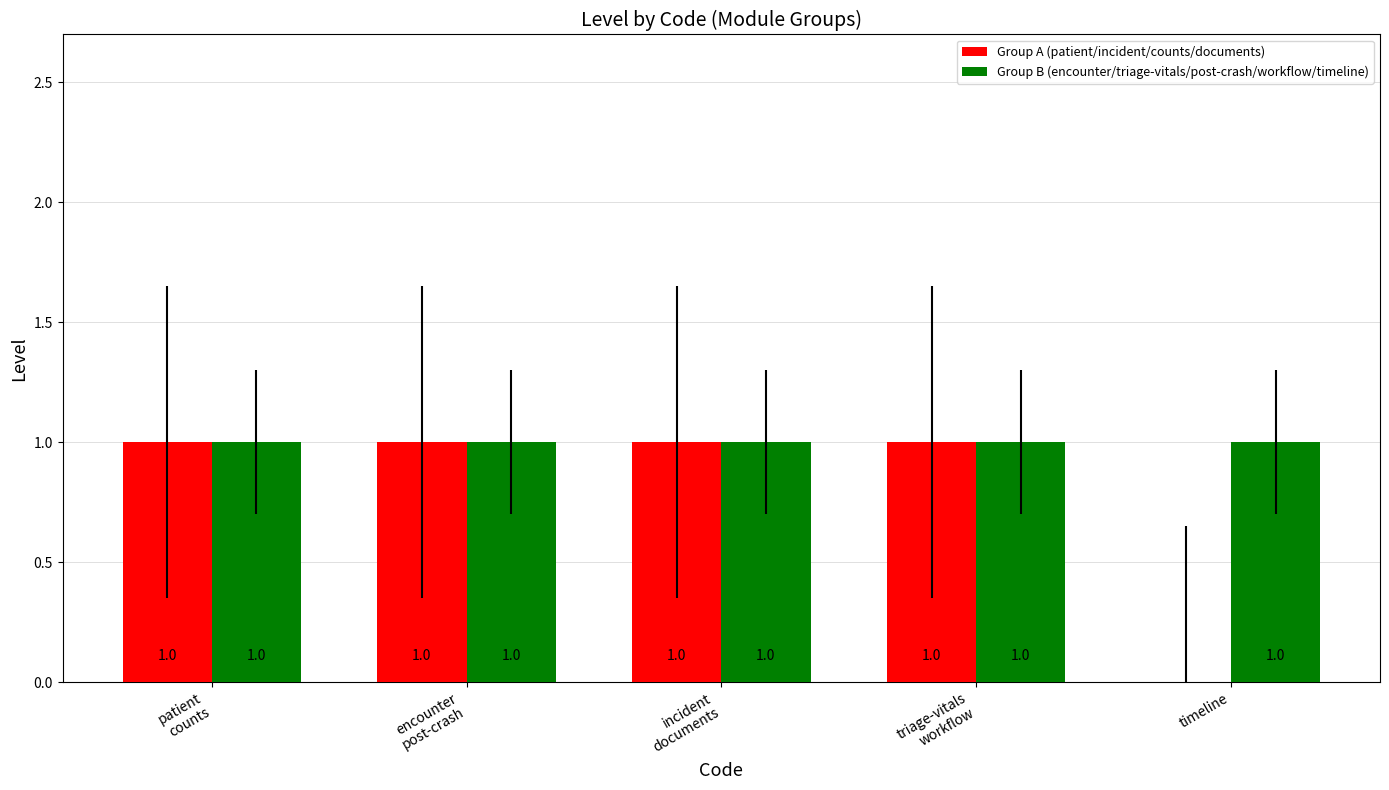

Is the value of Group B (encounter/triage-vitals/post-crash/workflow/timeline) at triage-vitals
workflow greater than the value of Group A (patient/incident/counts/documents) at timeline?

Yes